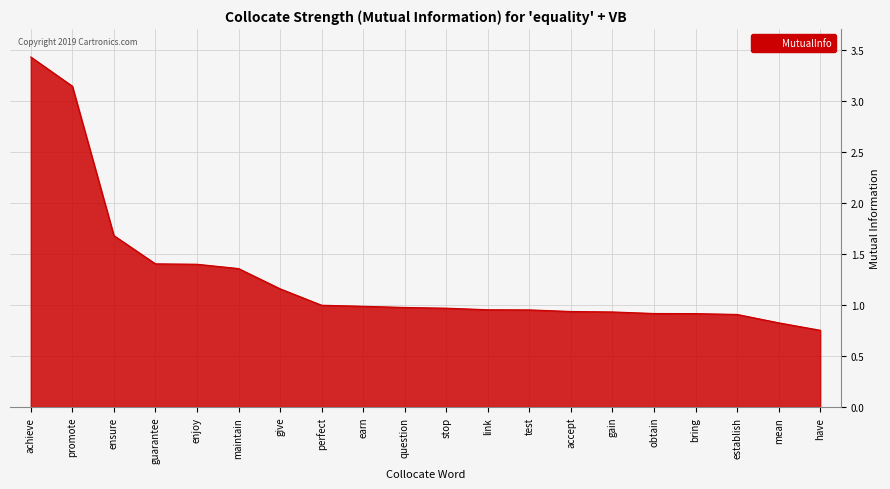

At which label is the value closest to 2?

ensure